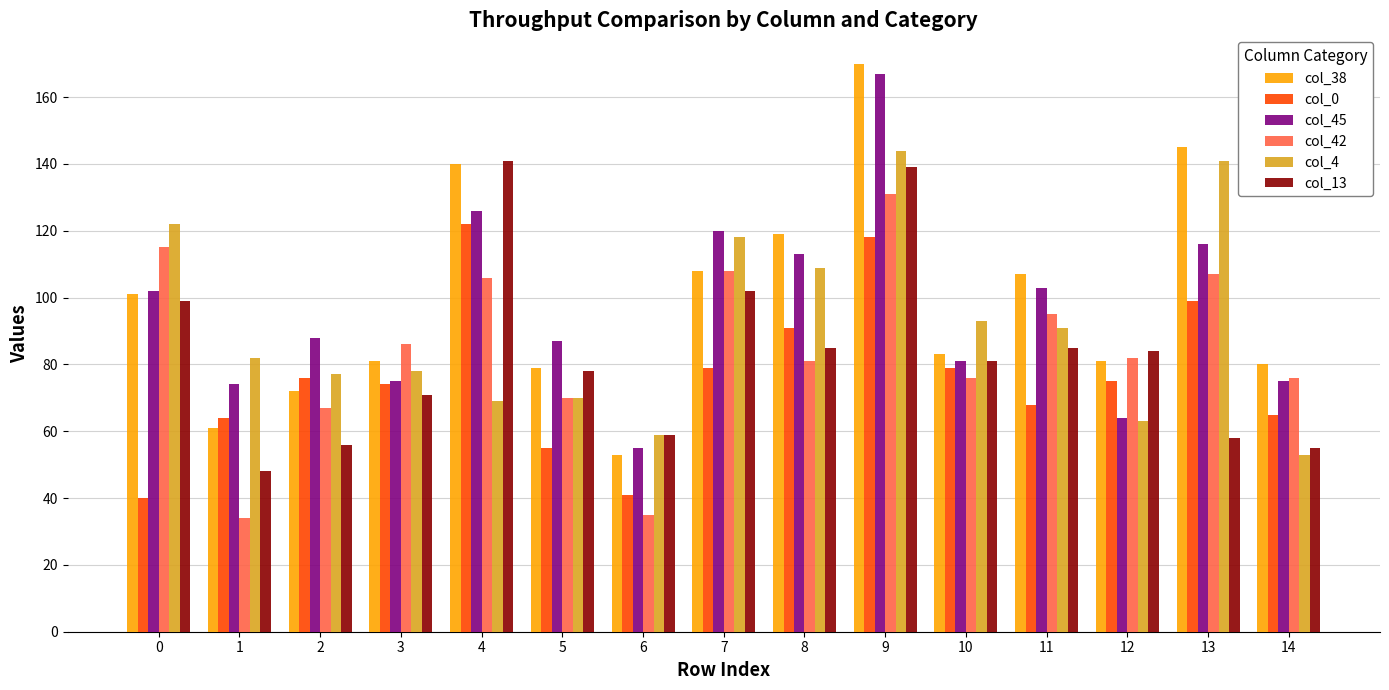

Which series has the widest spread of values?

col_38